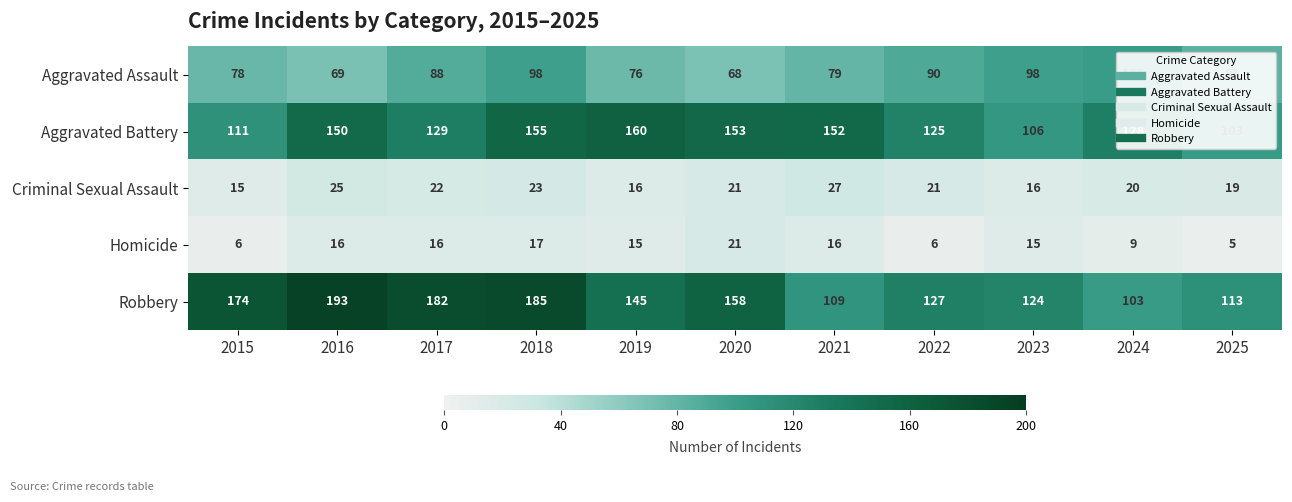

Between 2015 and 2018, which series saw the biggest shift?

Aggravated Battery